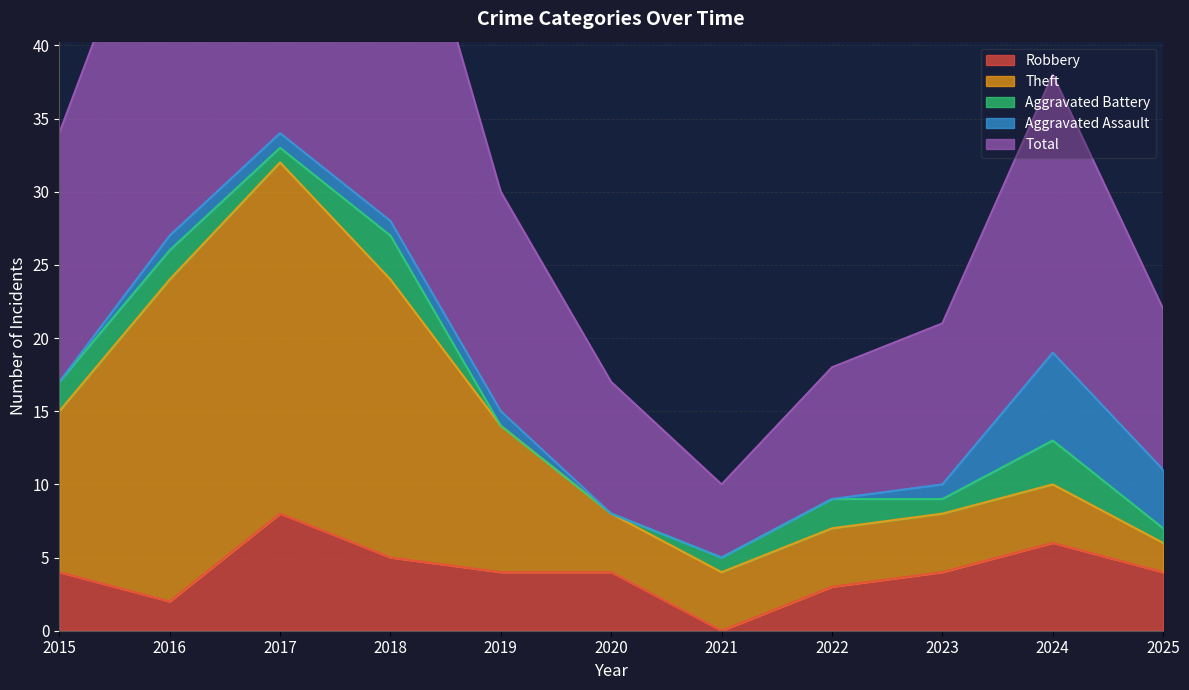

Reading left to right, transcribe all the data shown in this chart.

Robbery: 4	2	8	5	4	4	0	3	4	6	4
Theft: 11	22	24	19	10	4	4	4	4	4	2
Aggravated Battery: 2	2	1	3	0	0	1	2	1	3	1
Aggravated Assault: 0	1	1	1	1	0	0	0	1	6	4
Total: 17	27	35	28	15	9	5	9	11	19	11